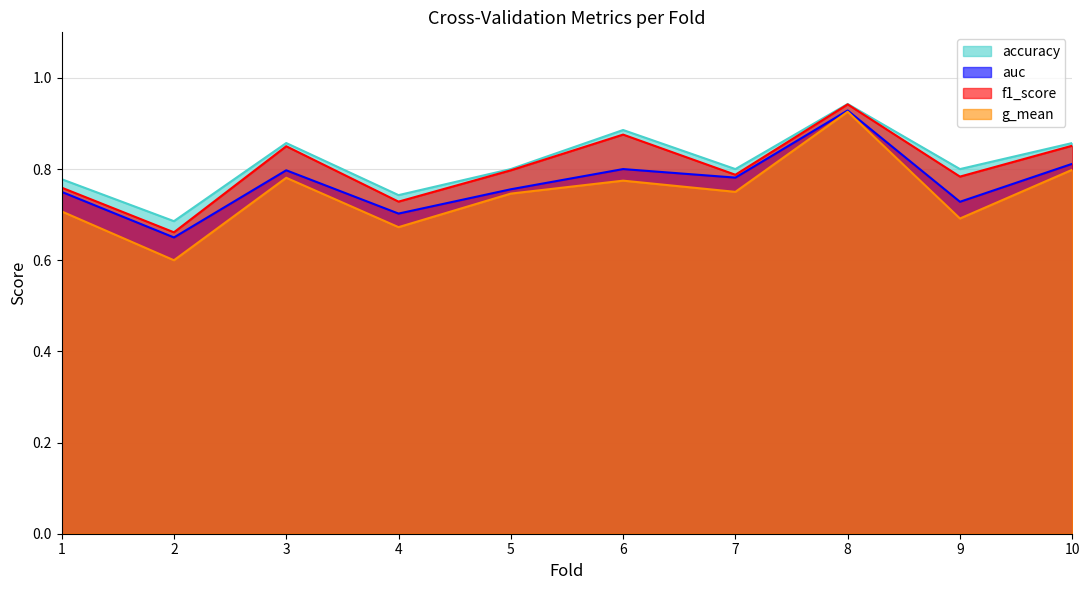

What is the difference between the maximum and second lowest values in the f1_score series?

0.2